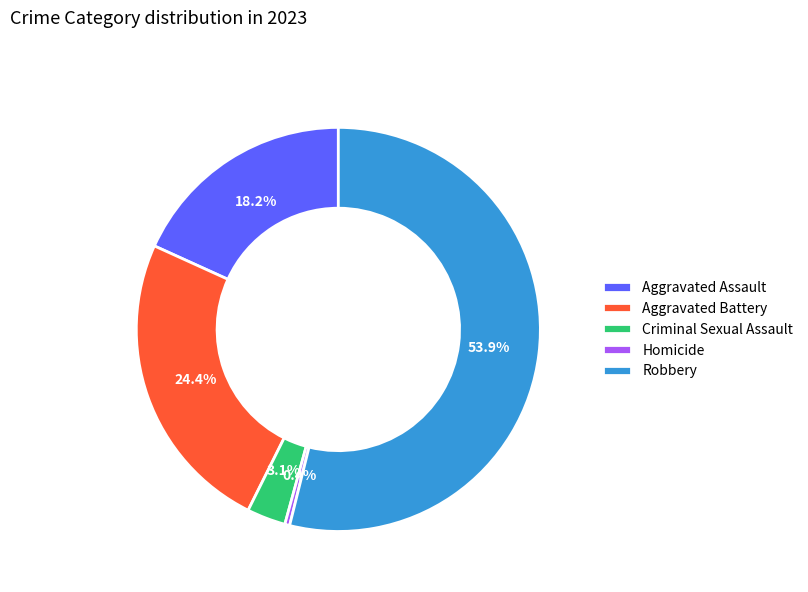

Rank the categories by value from lowest to highest.

Homicide, Criminal Sexual Assault, Aggravated Assault, Aggravated Battery, Robbery